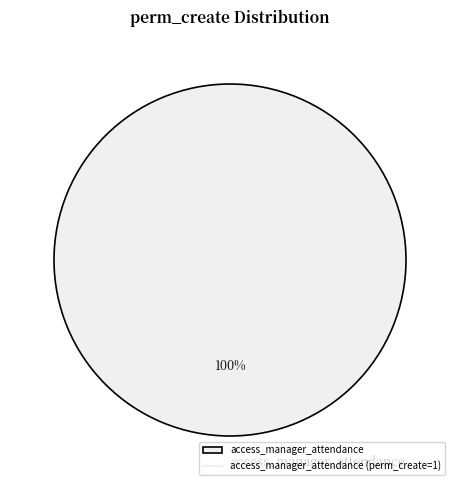

To the nearest percent, what percentage of the pie is access_manager_attendance?

100%